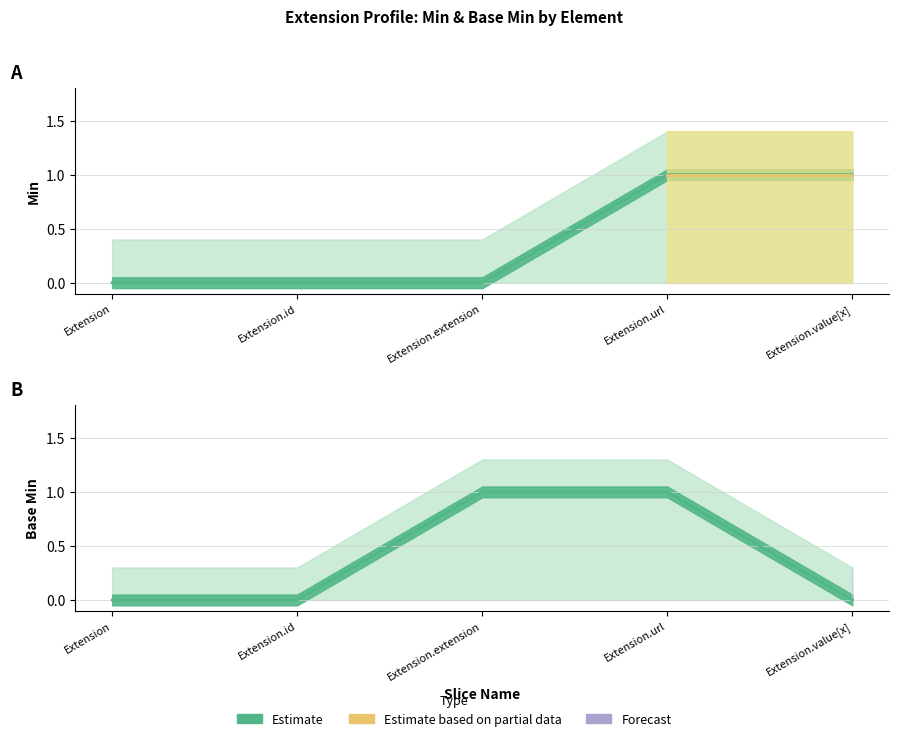

Between Extension.url and Extension.extension, which is larger?

Extension.url